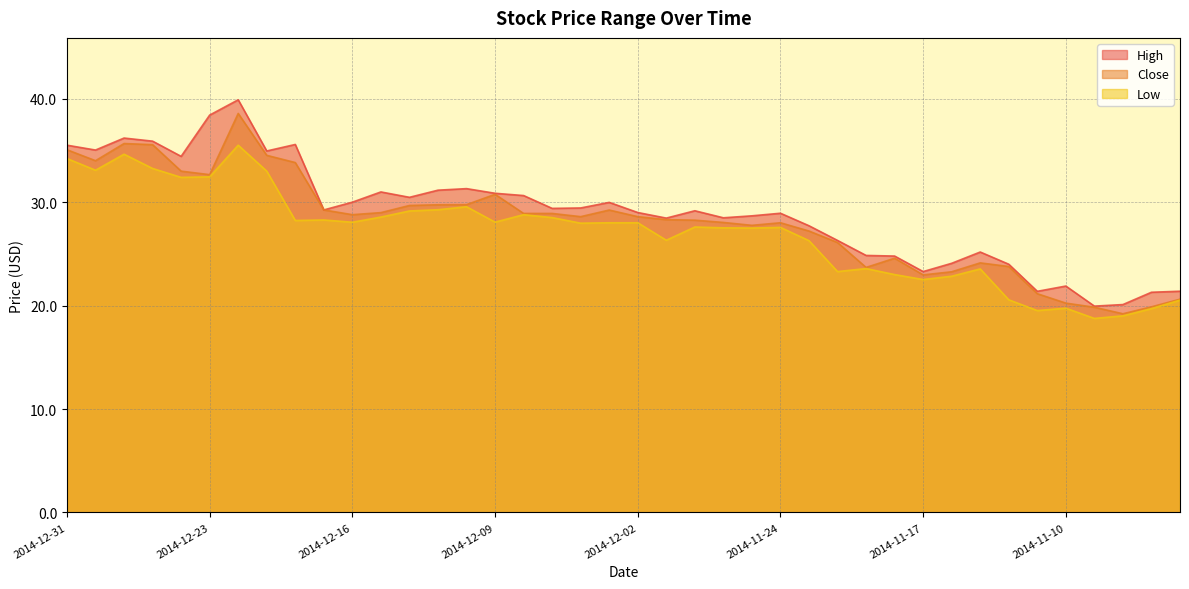

Where does the Low series first go above 28?

2014-12-31